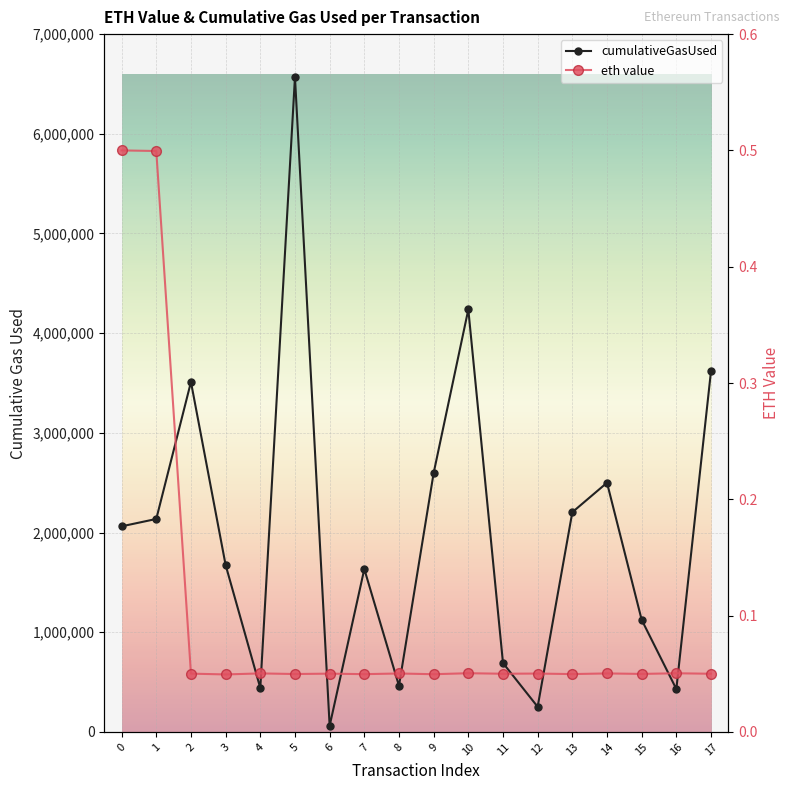

Reading right to left, list all the values displayed in this chart.

cumulativeGasUsed: 17=3620800.0	16=429723.0	15=1124197.0	14=2499687.0	13=2203978.0	12=252051.0	11=691101.0	10=4237511.0	9=2597335.0	8=462051.0	7=1633540.0	6=60512.0	5=6568461.0	4=439935.0	3=1673987.0	2=3510105.0	1=2136167.0	0=2062243.0
eth value: 17=0.0	16=0.1	15=0.0	14=0.1	13=0.0	12=0.1	11=0.1	10=0.1	9=0.0	8=0.1	7=0.0	6=0.1	5=0.0	4=0.1	3=0.0	2=0.1	1=0.5	0=0.5